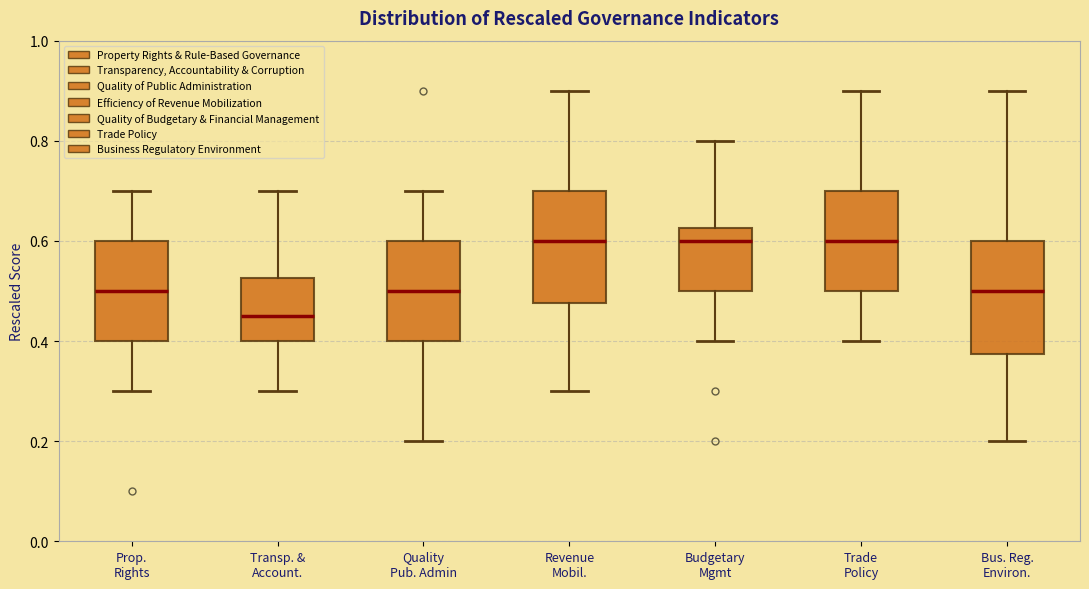

Which box has the lowest median line?

Transp. & Account.